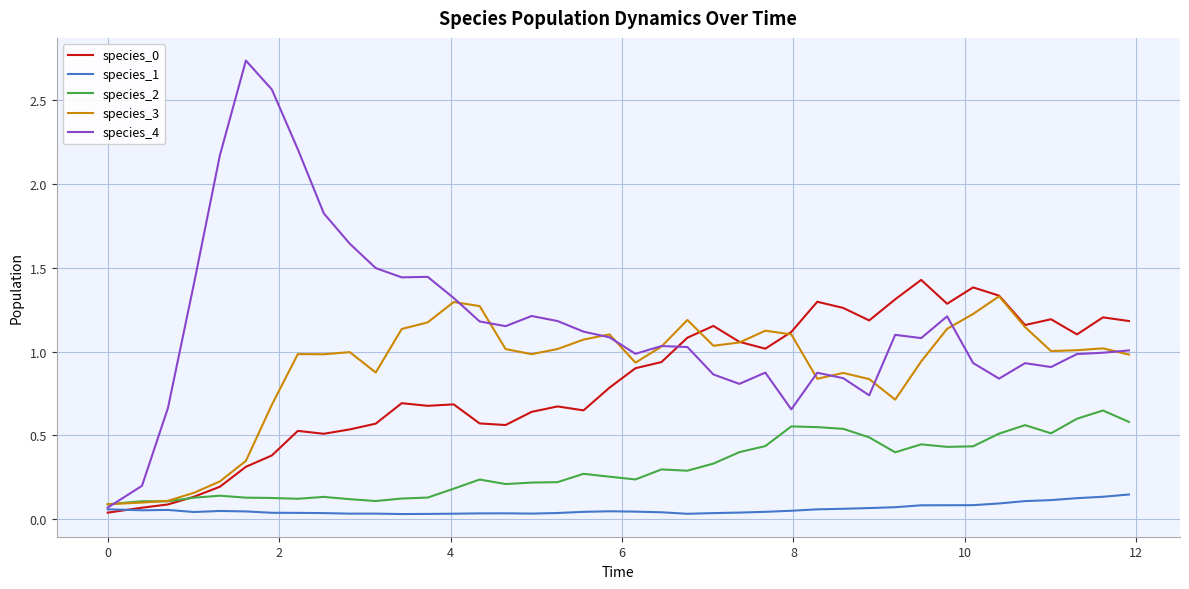

Which series has the largest total across all categories?

species_4